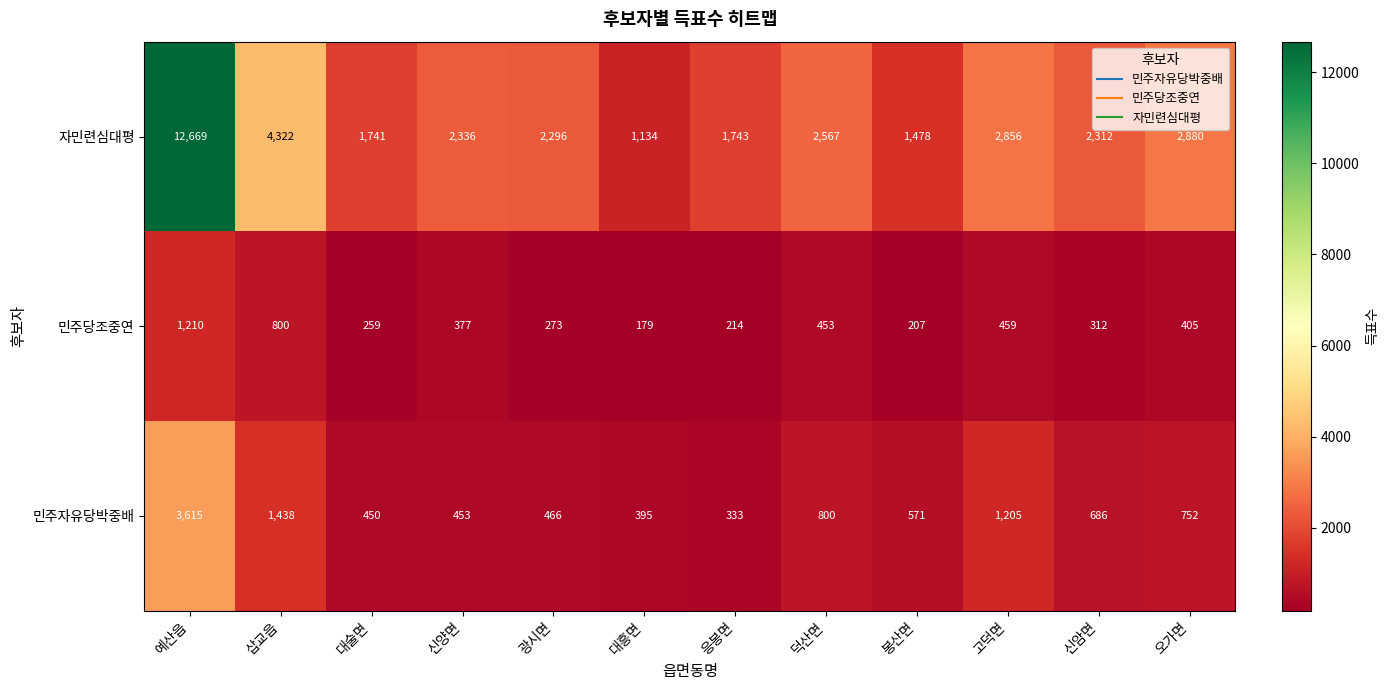

Rank the categories by 민주자유당박중배 value from lowest to highest.

응봉면, 대흥면, 대술면, 신양면, 광시면, 봉산면, 신암면, 오가면, 덕산면, 고덕면, 삽교읍, 예산읍